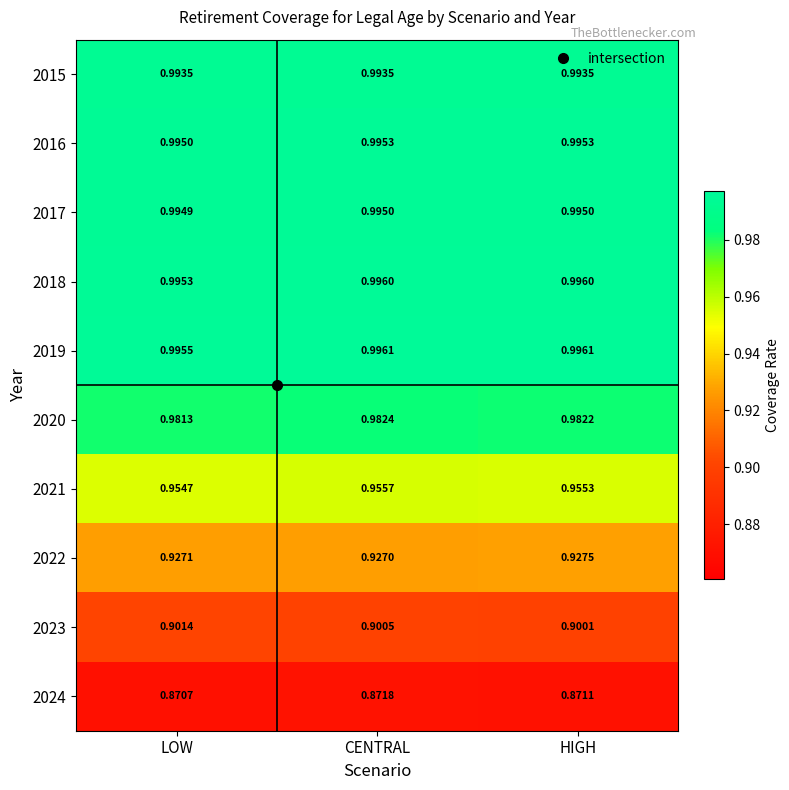

Which series has the largest total across all categories?

2019